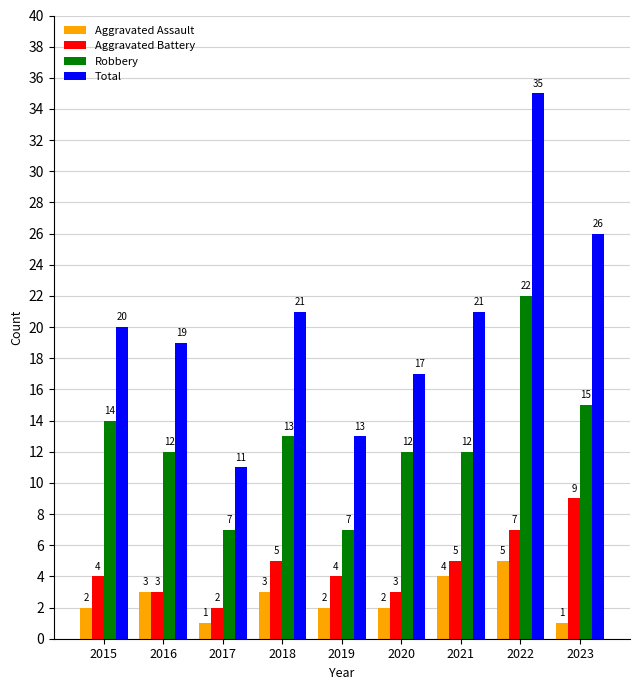

What is the average value of the Aggravated Assault series?

3